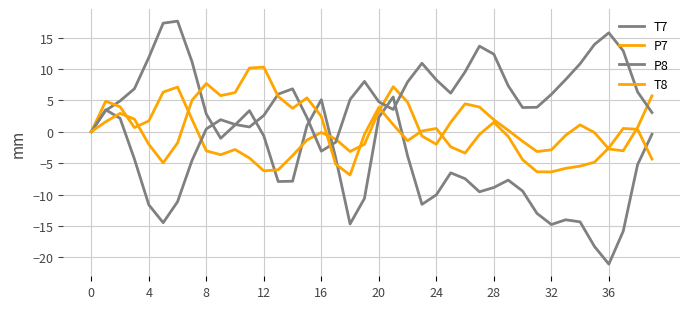

Does the chart have visible grid lines?

Yes